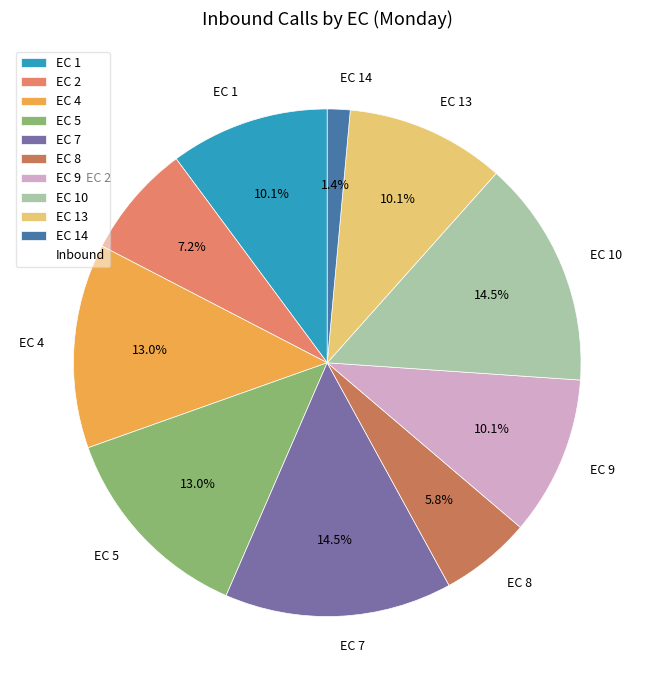

True or false: EC 9 accounts for 22% of the total.

False